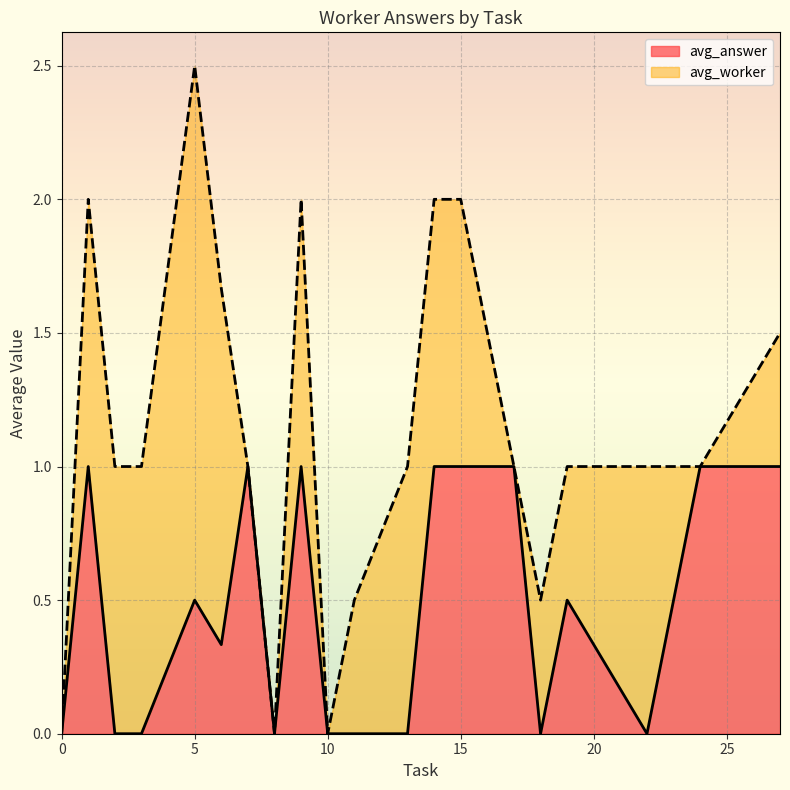

True or false: avg_answer and avg_worker cross at least once.

False